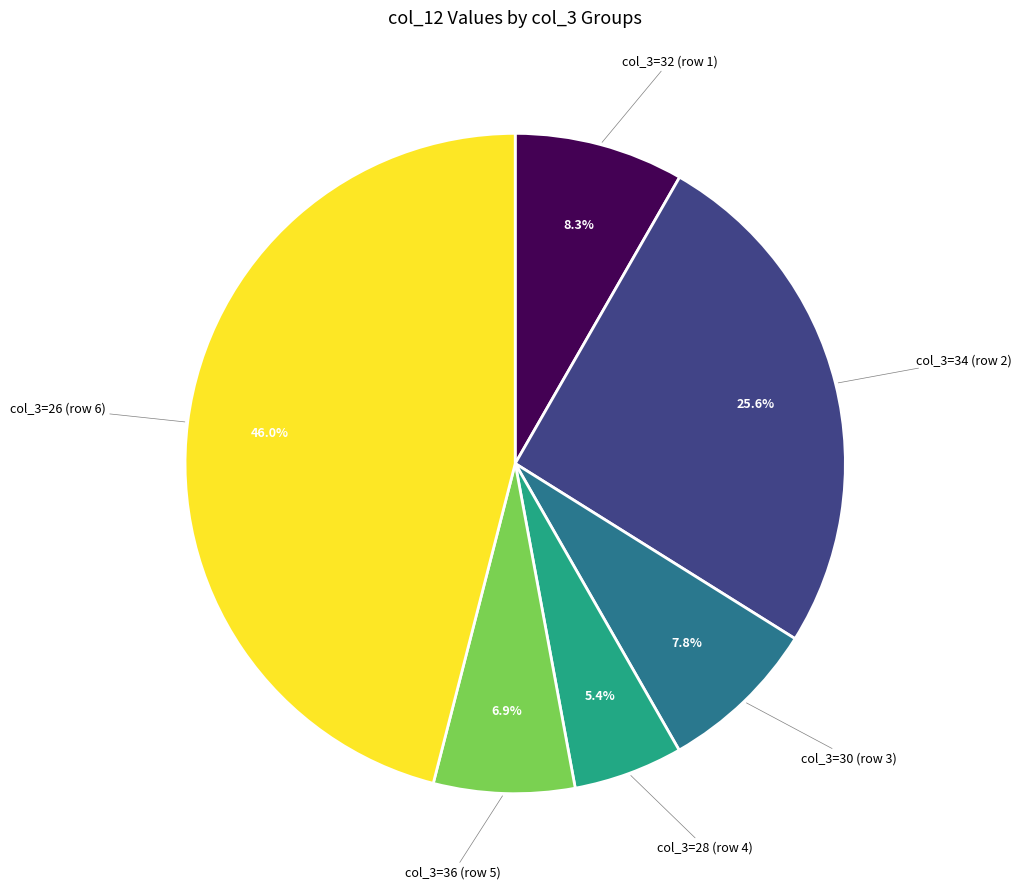

Does col_3=32 (row 1) account for over 50% of the chart?

No